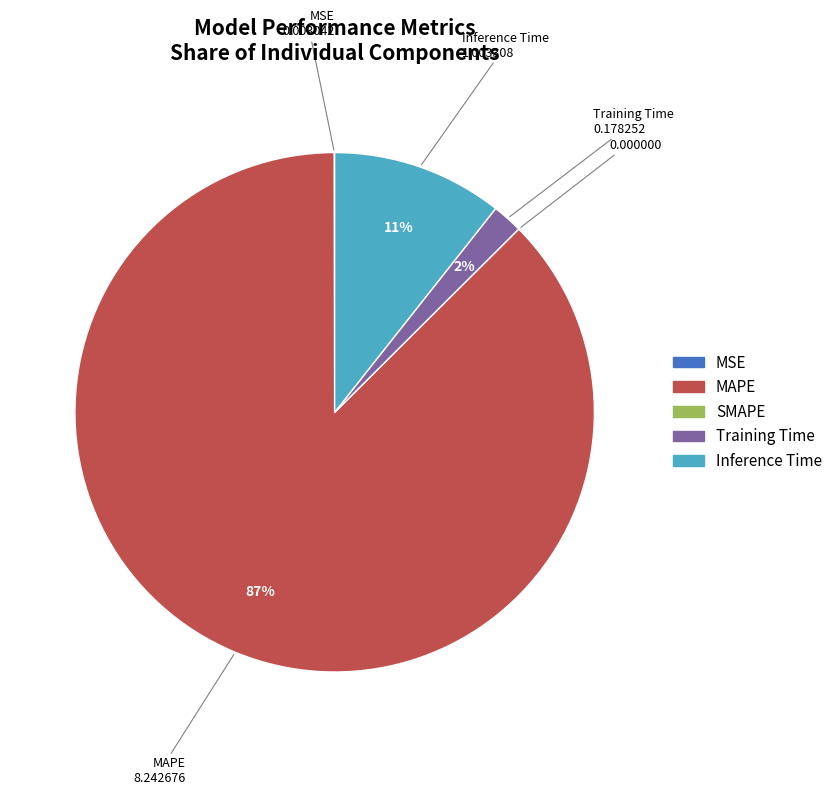

Does MAPE represent more than half of the total?

Yes